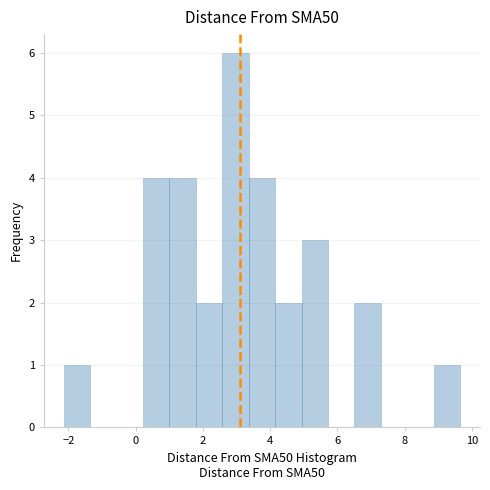

Around what value on the x-axis is the tallest bar? Give the approximate position of its centre, as read against the axis.

3.0